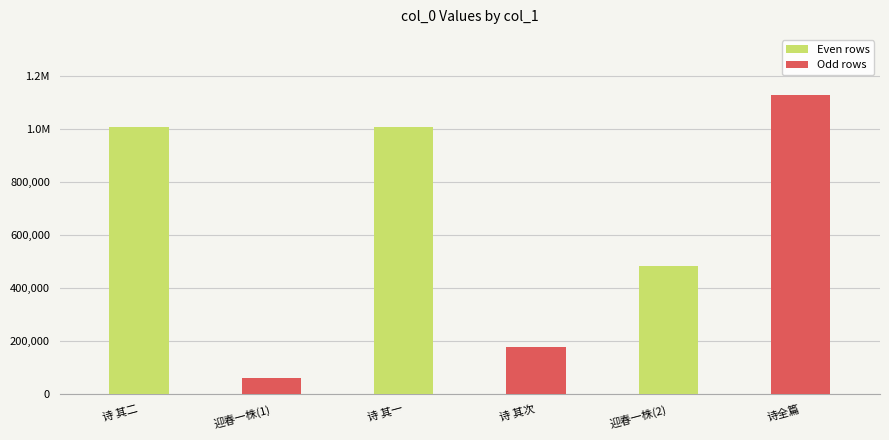

Reading left to right, what are all the values shown in this chart?

1007199	61019	1007198	177098	482802	1128616